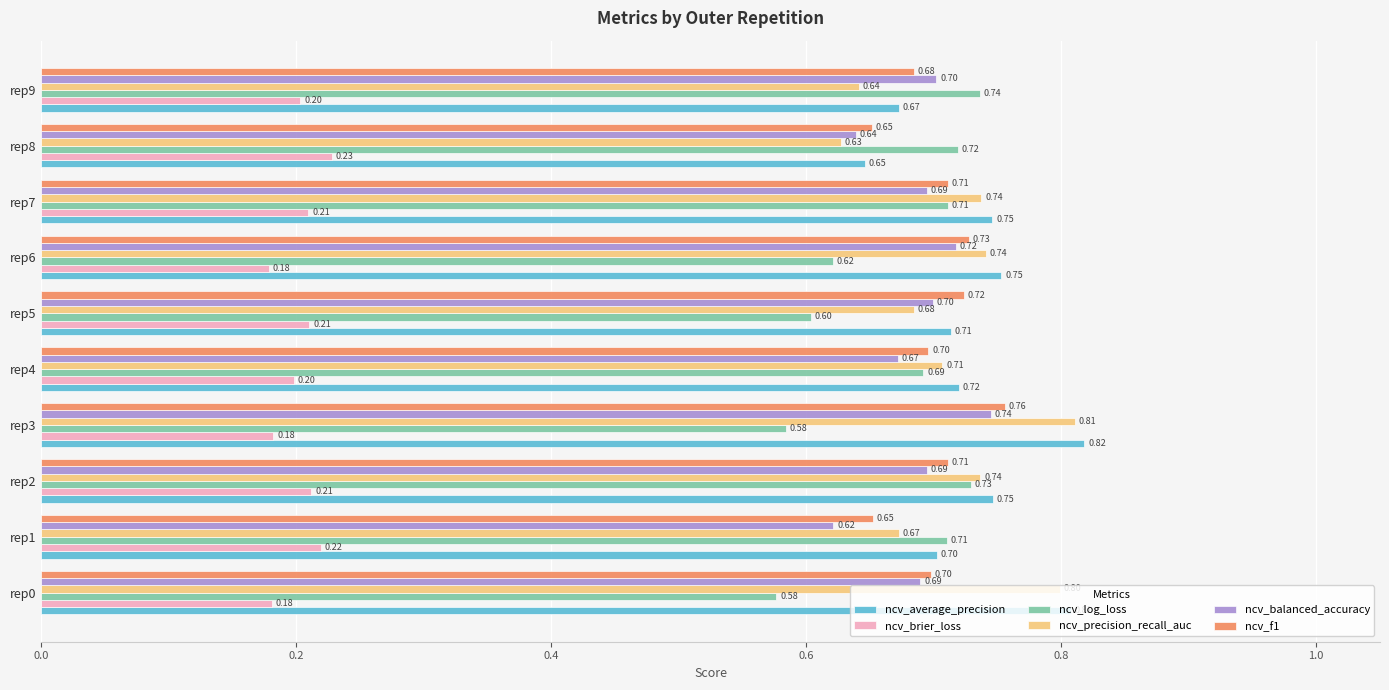

Between rep8 and rep9, which series saw the biggest shift?

ncv_balanced_accuracy